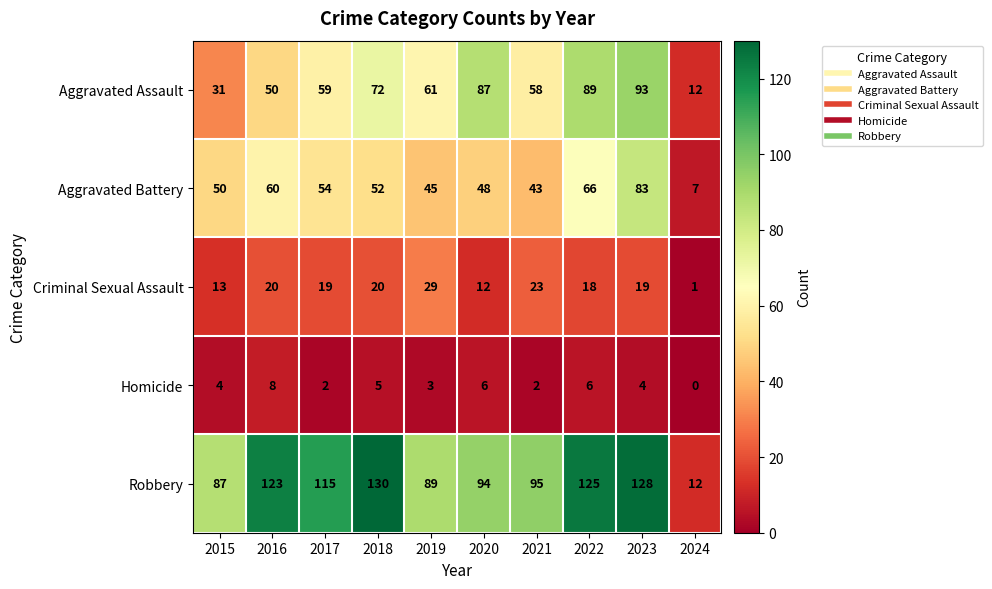

Where is Criminal Sexual Assault nearest to the value 15?

2015